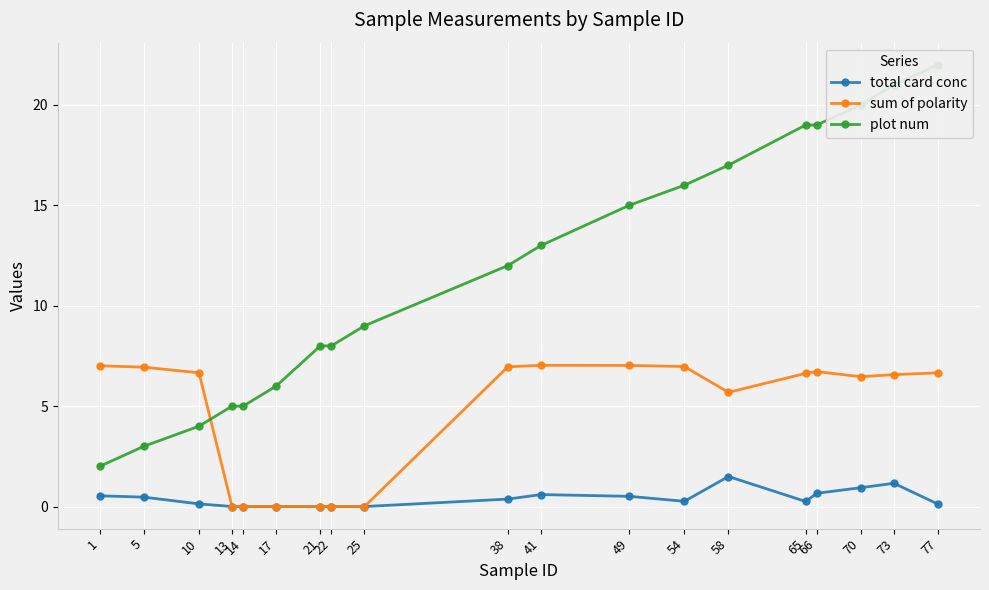

How many interior local peaks does the sum of polarity series have?

2